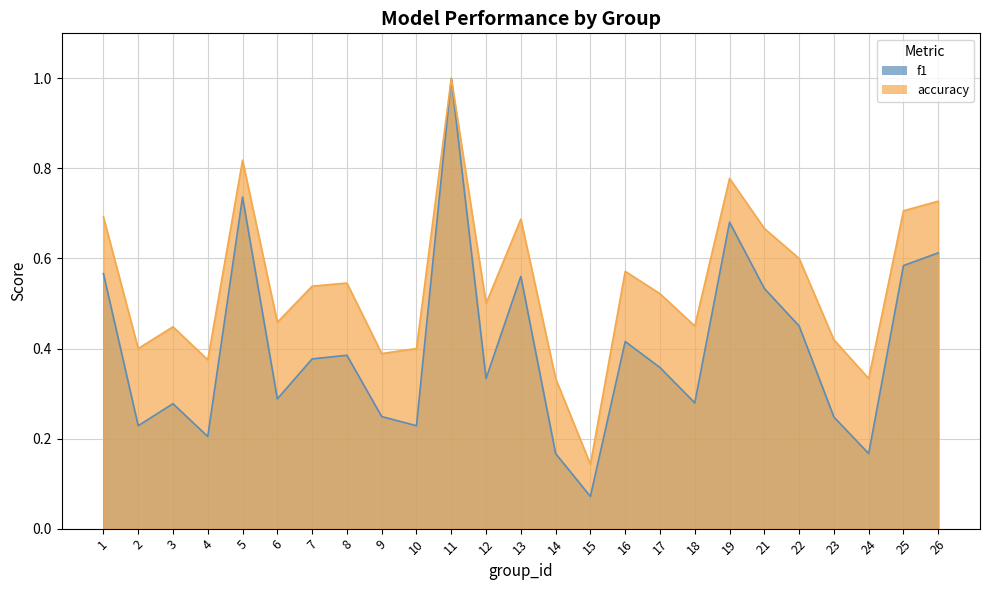

At 10, list the series in order from largest to smallest.

accuracy, f1